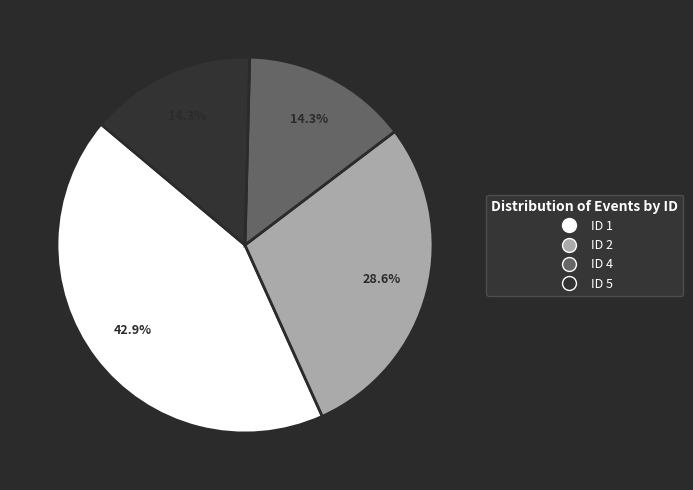

To the nearest percent, what is the average slice percentage?

25%